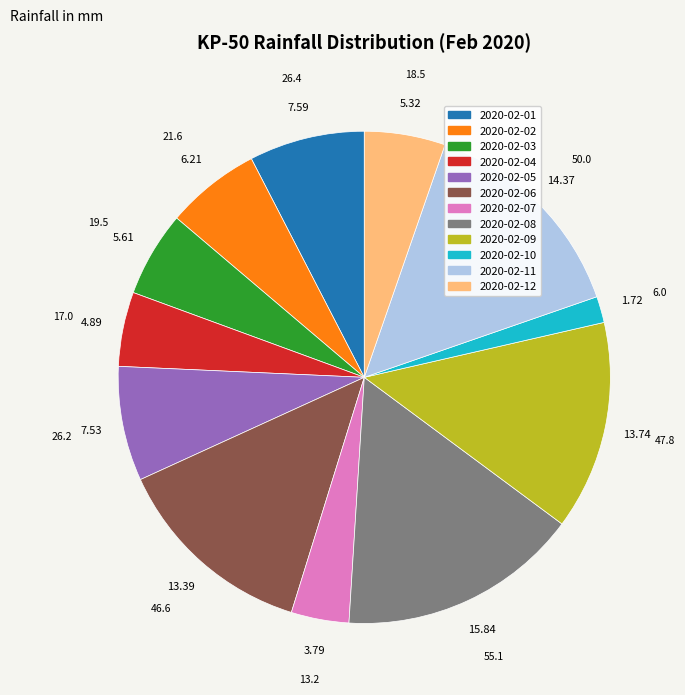

Which slice is the largest?

2020-02-08